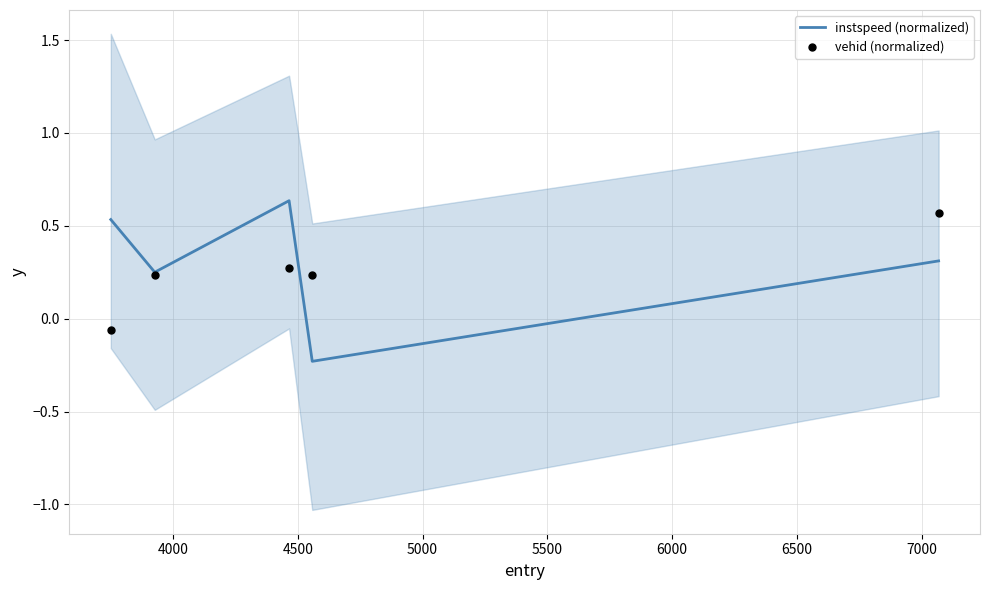

Is the value of vehid (normalized) at 4000 greater than the value of instspeed (normalized) at 4000?

No